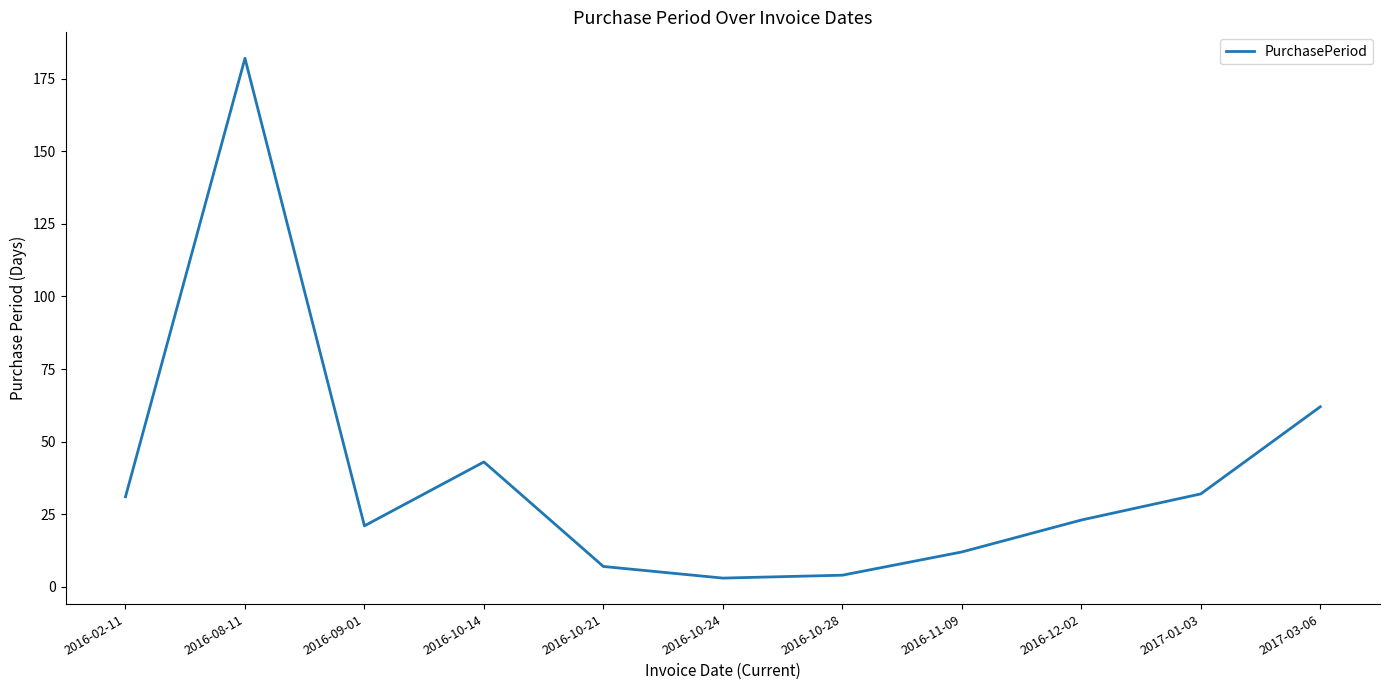

What position from the left is 2017-03-06?

11